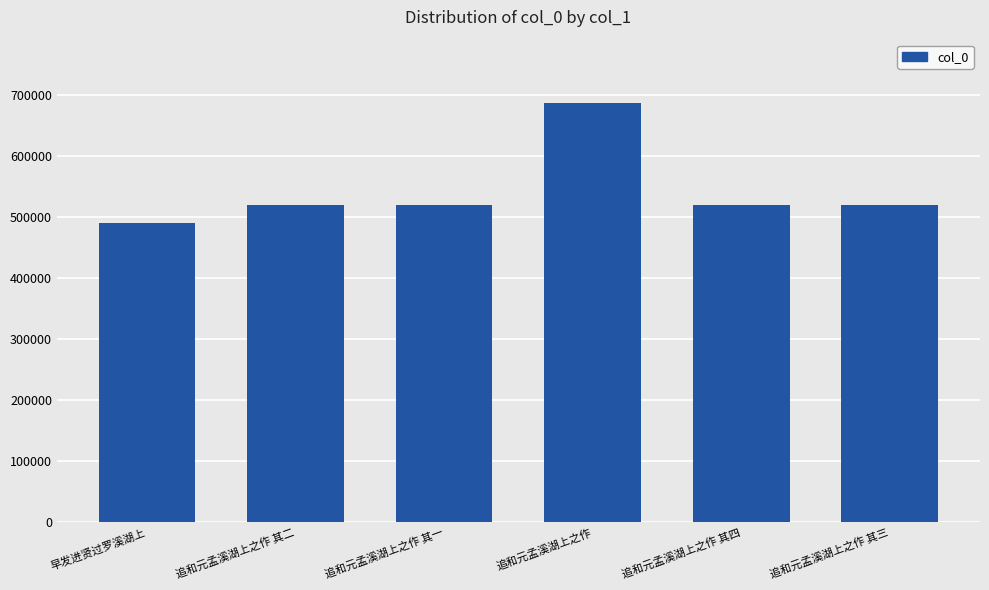

At which category does the chart reach its minimum across all series?

早发进贤过罗溪湖上